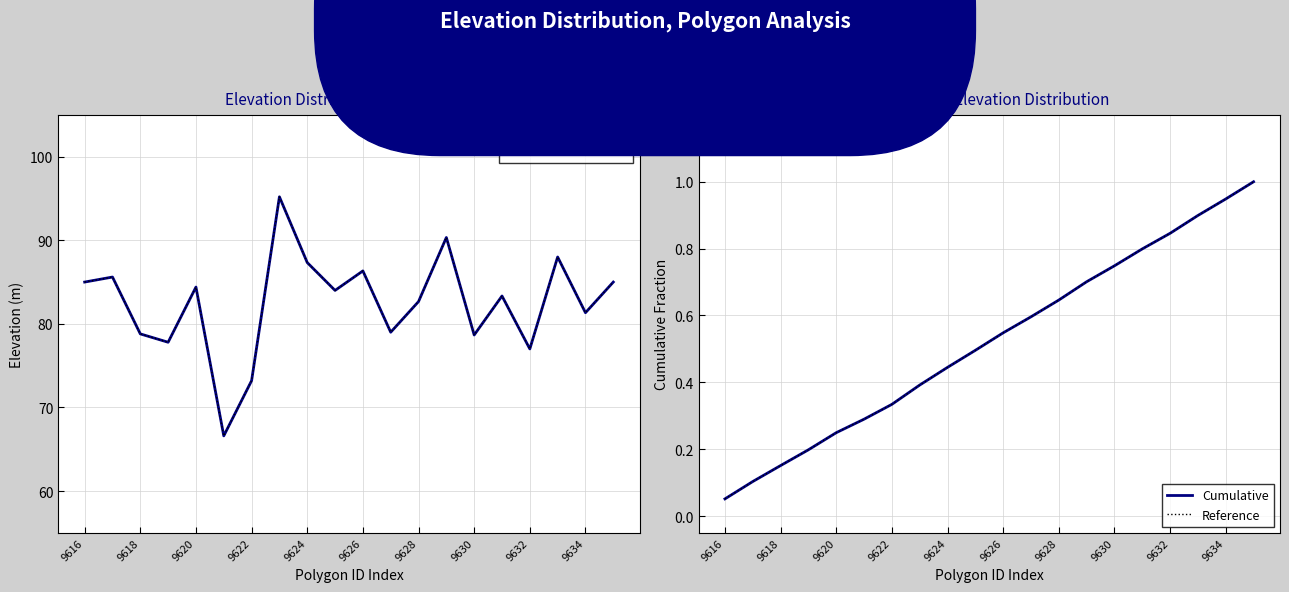

What is the difference between the maximum and second lowest values in the Cumulative series?

0.9